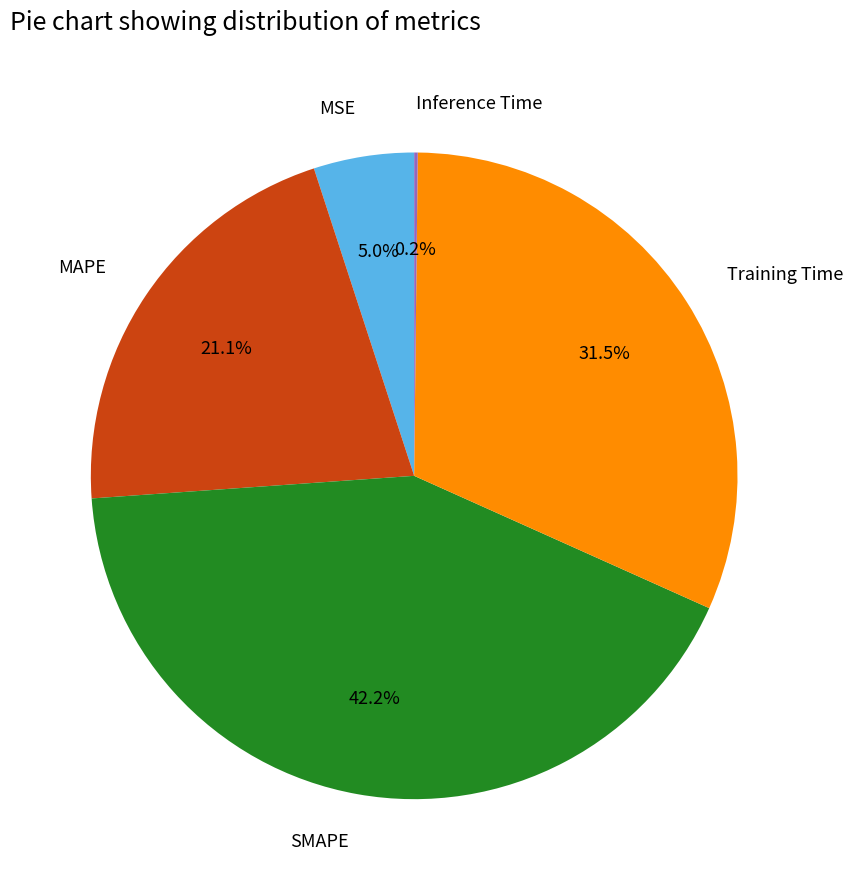

Combined, do SMAPE and MSE account for over 50%?

No